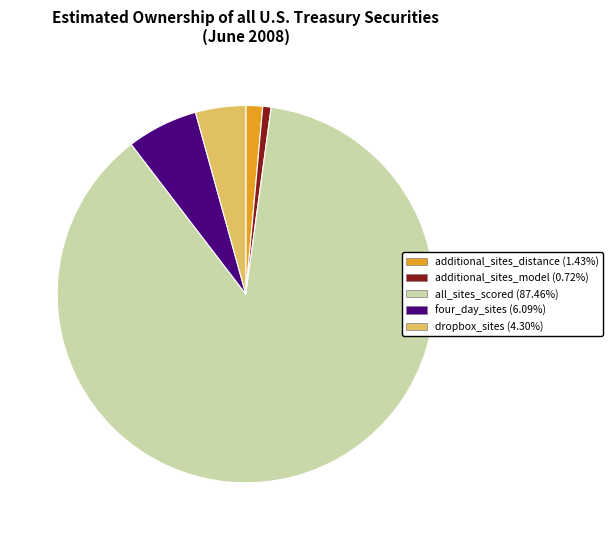

How many segments does this pie chart have?

5